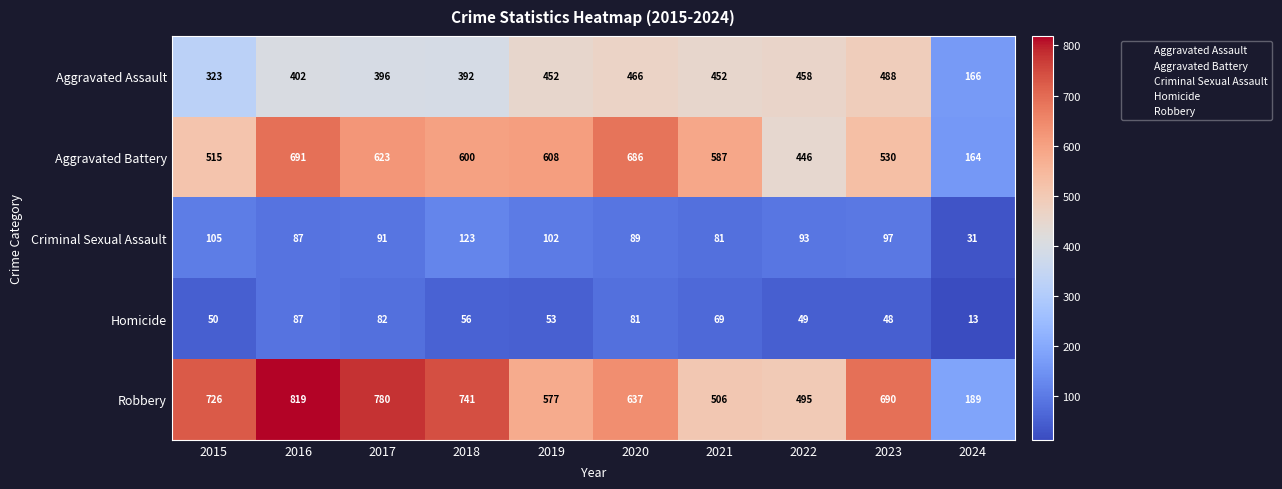

Between 2018 and 2024, which series saw the biggest shift?

Robbery